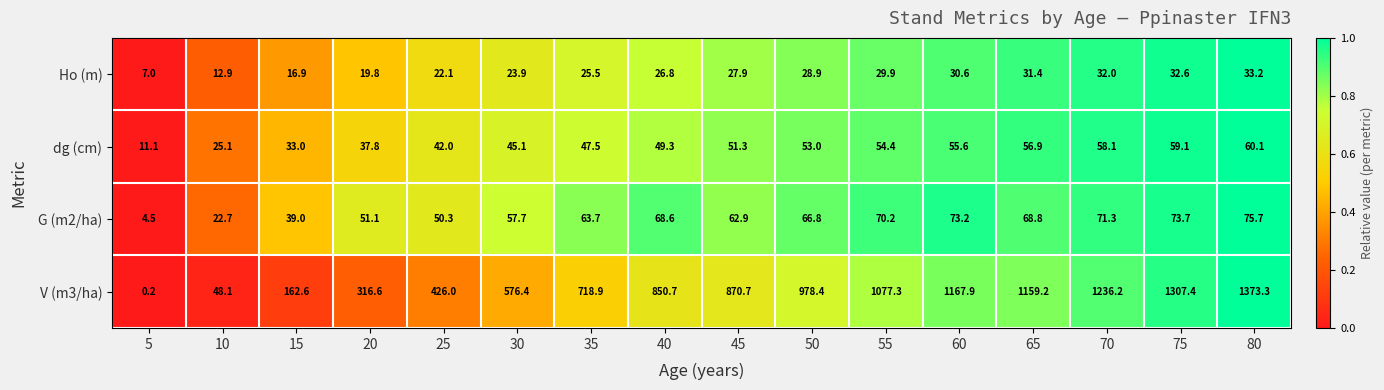

Which series has the largest total across all categories?

V (m3/ha)